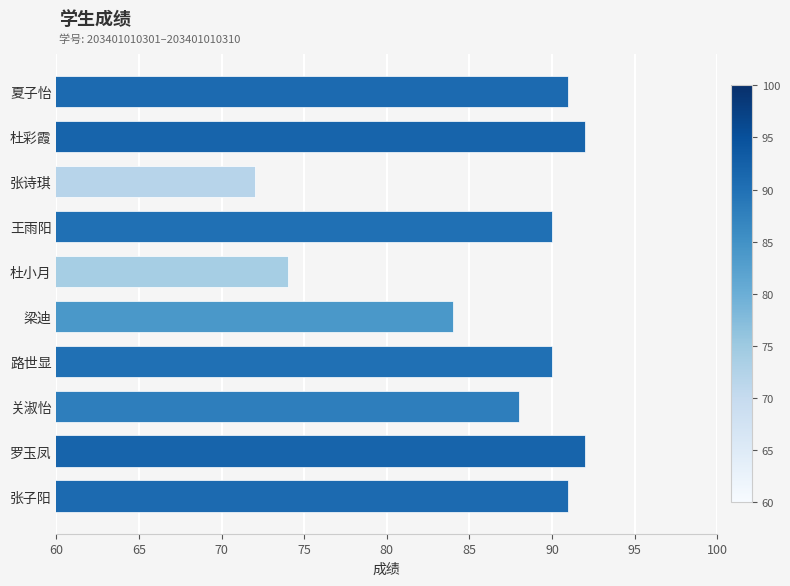

What is the smallest value displayed?

72